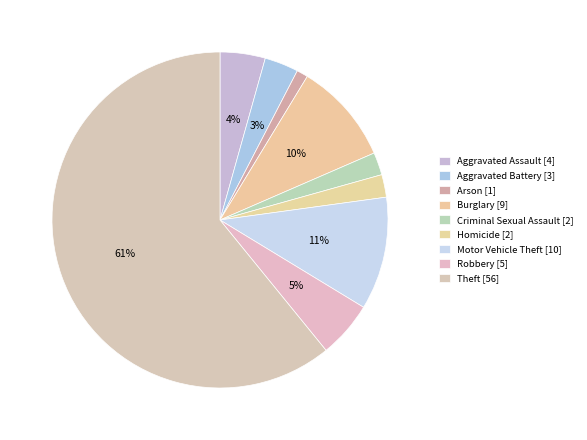

What percentage is the Aggravated Battery slice, to the nearest percent?

3%